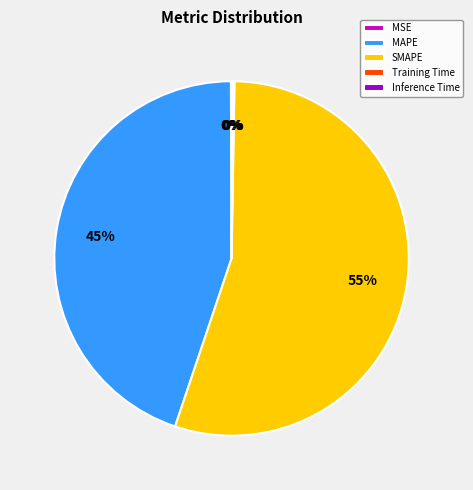

Is SMAPE the majority of the pie?

Yes